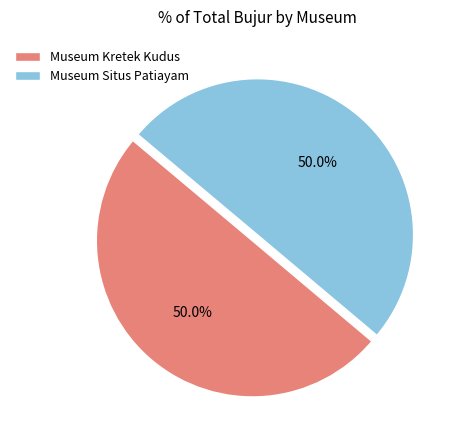

How much of the chart is everything except Museum Kretek Kudus?

50.0%